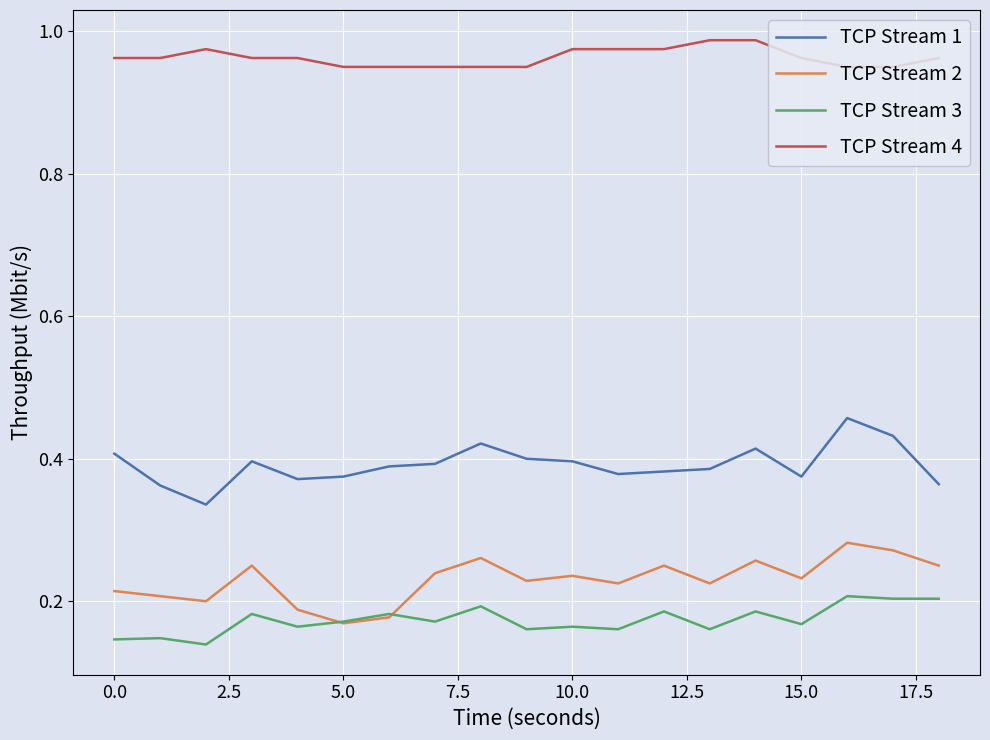

True or false: TCP Stream 4 and TCP Stream 3 intersect in this chart.

False